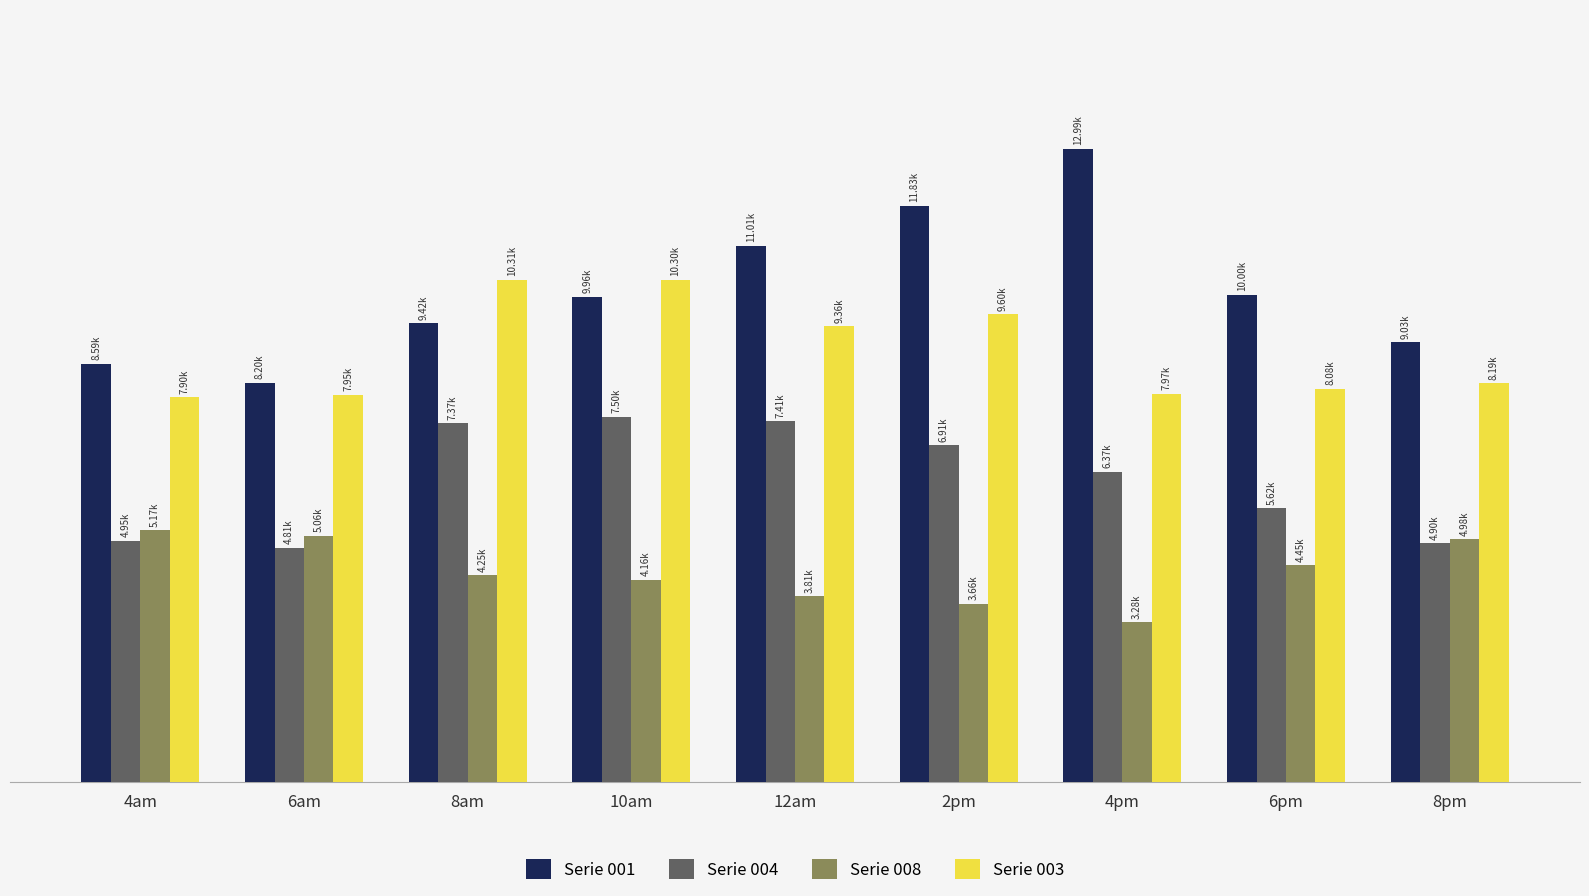

What is the smallest value displayed?

3278.0